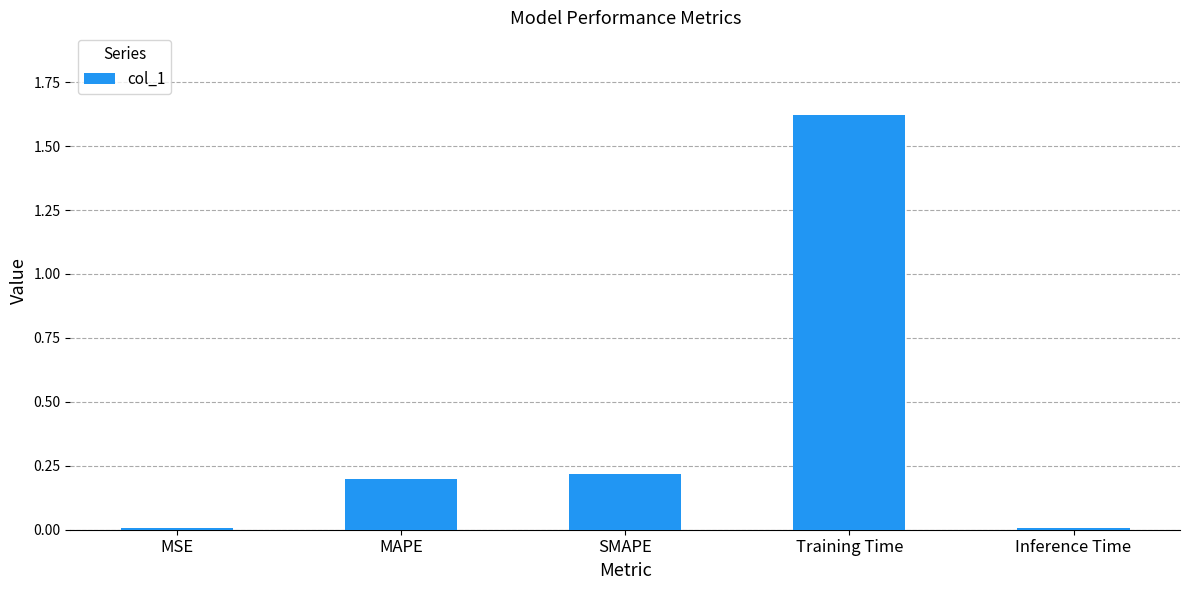

What is the sum of all values?

2.0